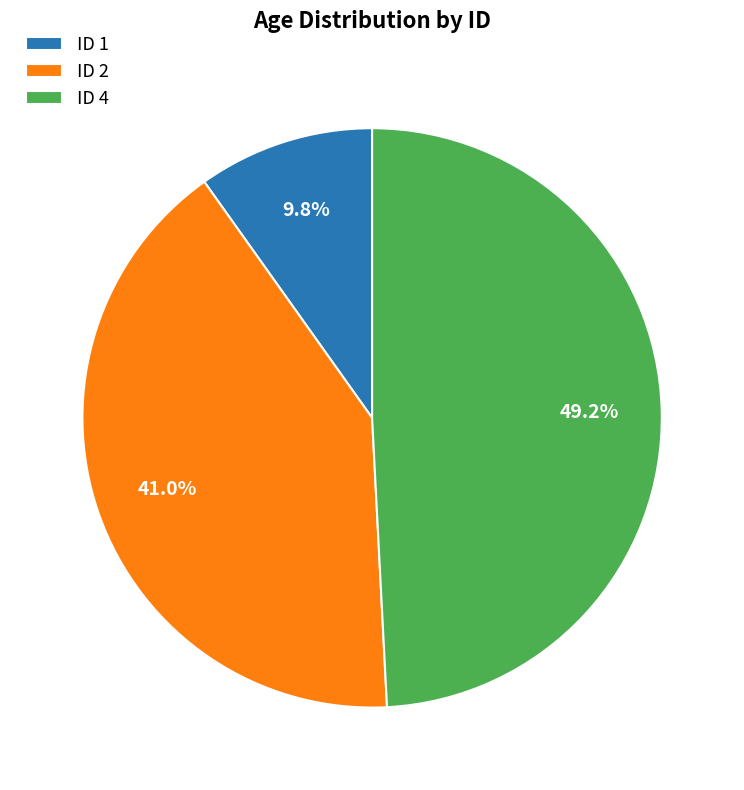

What portion of the pie excludes ID 1?

90.2%